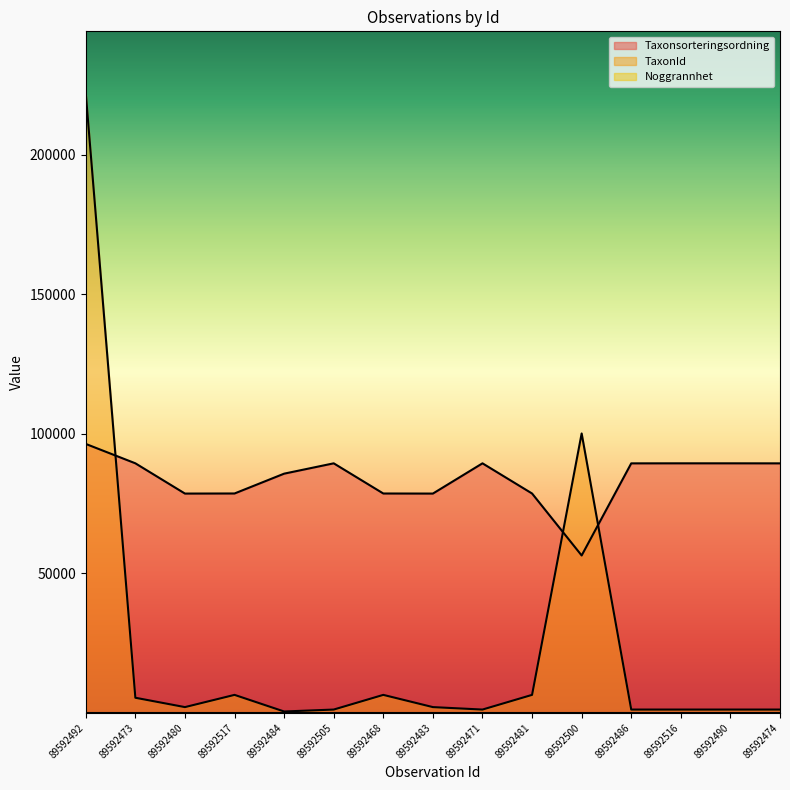

At which category does the chart reach its minimum across all series?

89592484